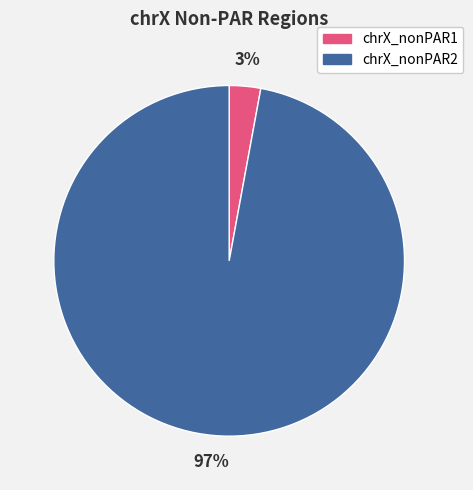

Count the number of slices in the pie.

2